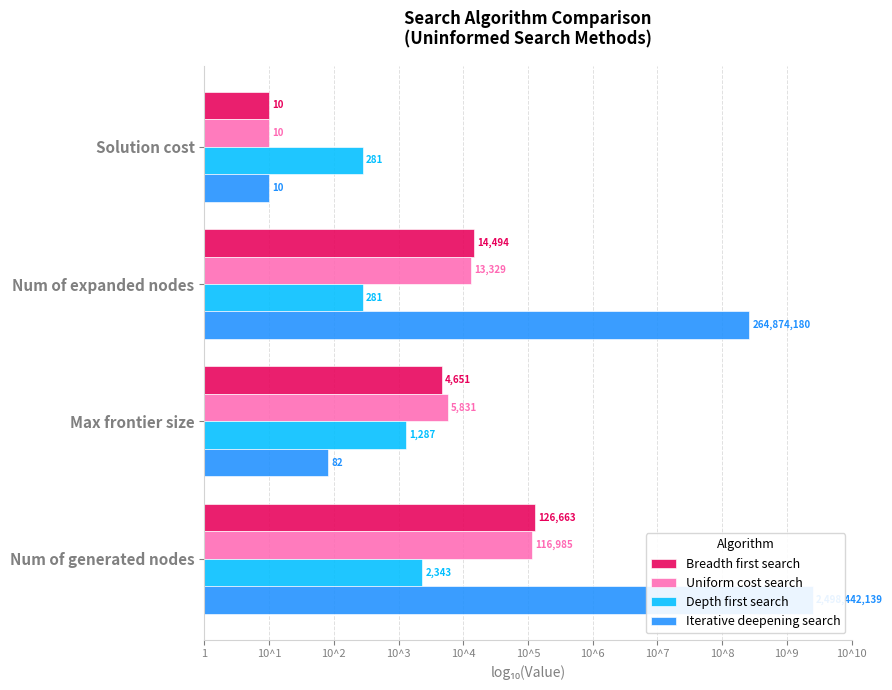

Between Num of expanded nodes and Num of generated nodes, which series saw the biggest shift?

Iterative deepening search